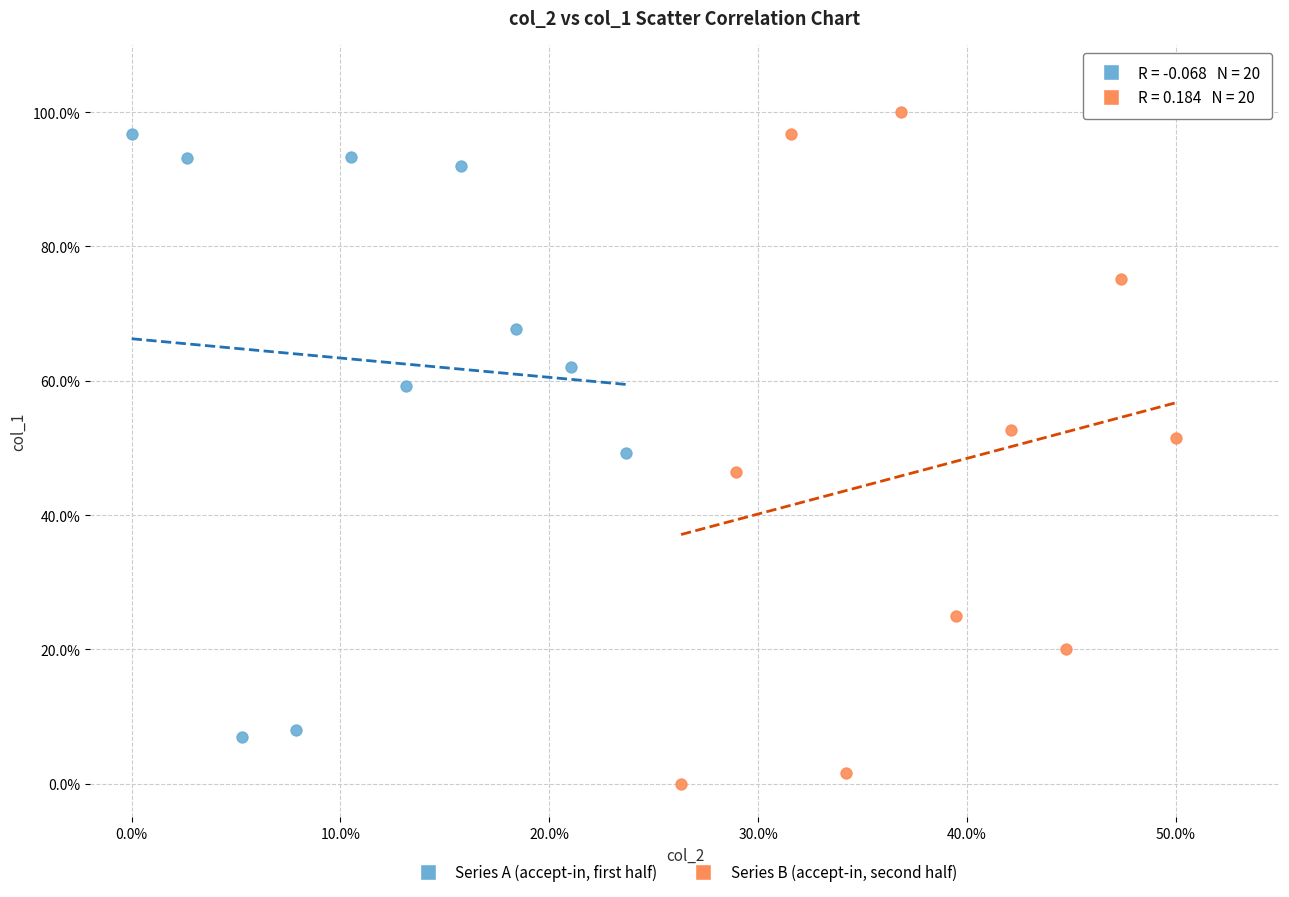

Which series has the widest spread of Y values?

Series B (accept-in, second half)